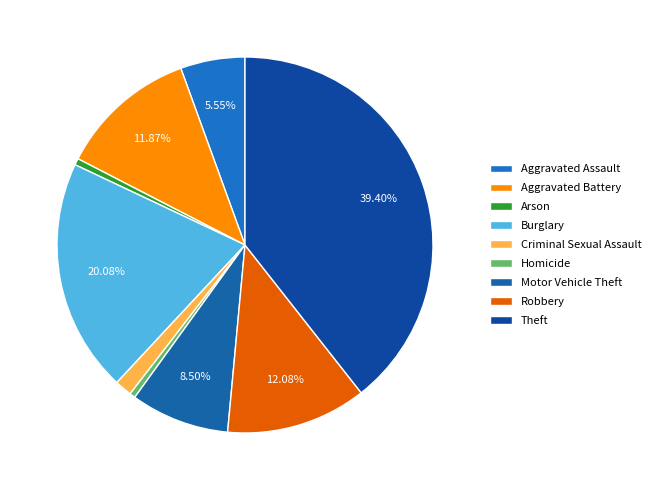

Combined, what portion of the pie is Aggravated Assault and Arson?

6.1%